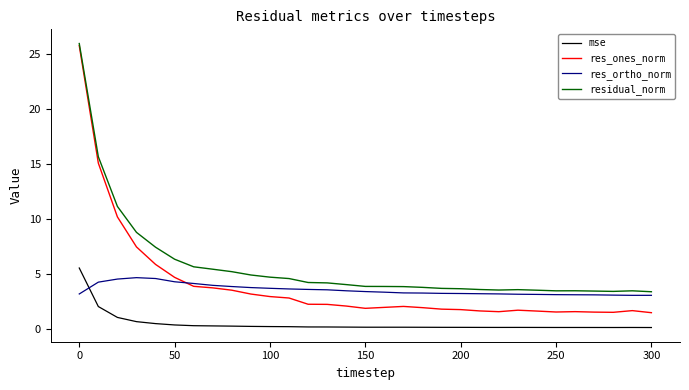

What is the greatest value displayed?

25.9